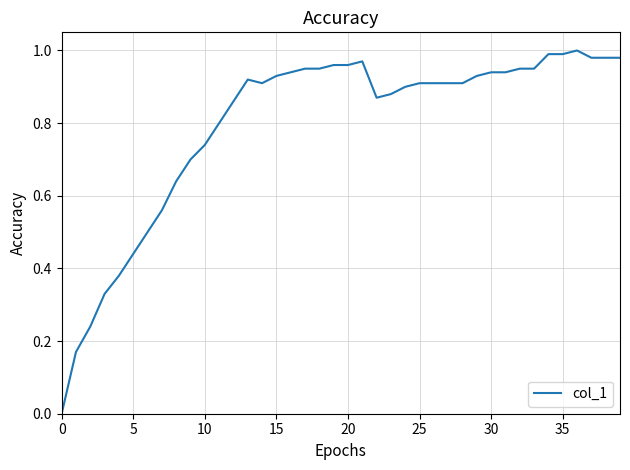

Does the chart display data point markers on the line(s)?

No